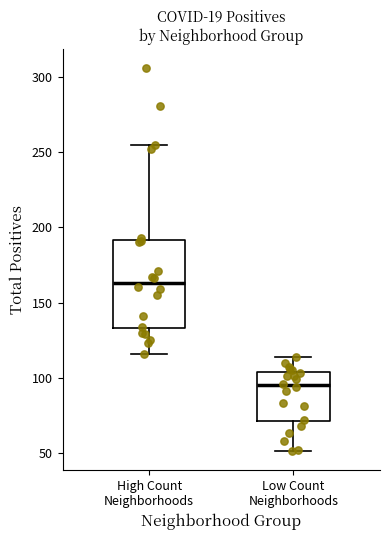

Reading left to right, read every box against the y-axis: the position of its median line, the range the box covers, and the ends of its whiskers. The values are not printed on the chart, so give them approximately, as read against the axis.

High Count Neighborhoods: median 165, box 135 to 190, whiskers 115 to 255
Low Count Neighborhoods: median 95, box 70 to 105, whiskers 50 to 115